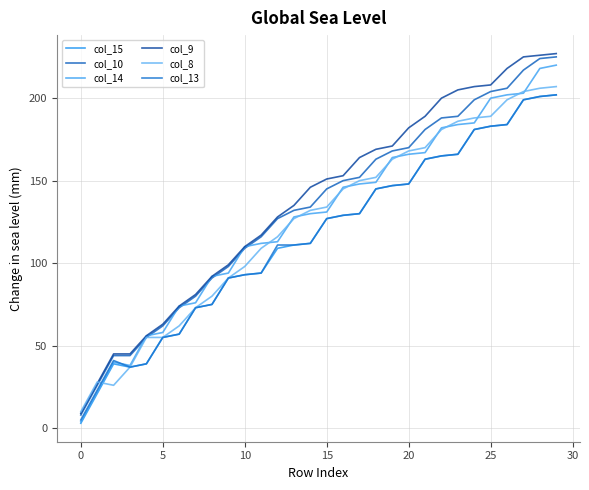

Is this an area chart (filled region under the line)?

No